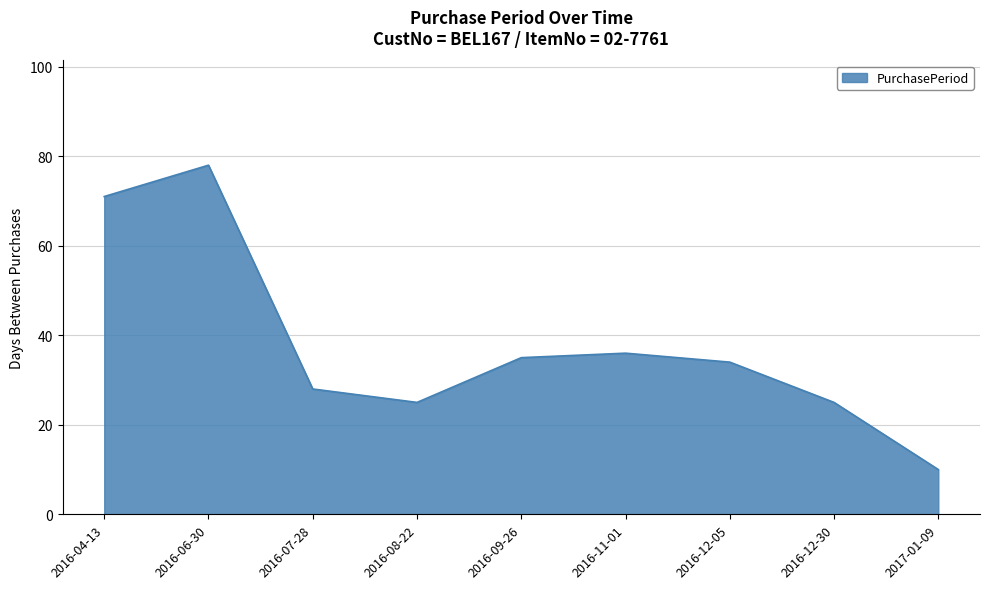

How many interior local peaks (higher than both neighbors) does the data have?

2